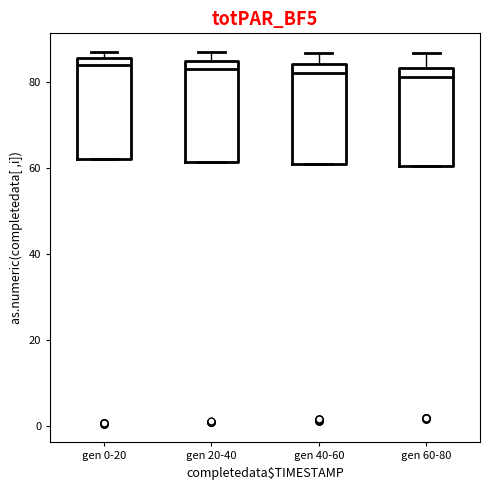

Where does the median line of the box for gen 40-60 sit on the y-axis? The values are not printed on the chart, so give them approximately, as read against the axis.

82